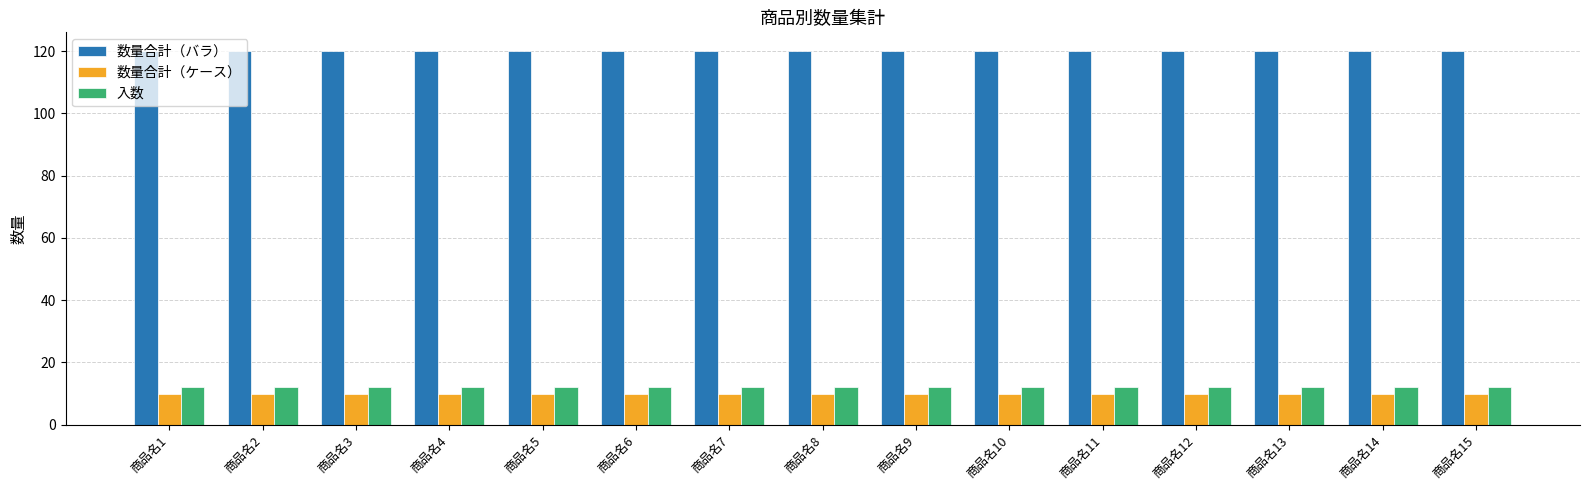

At how many categories does at least one series exceed 26?

15